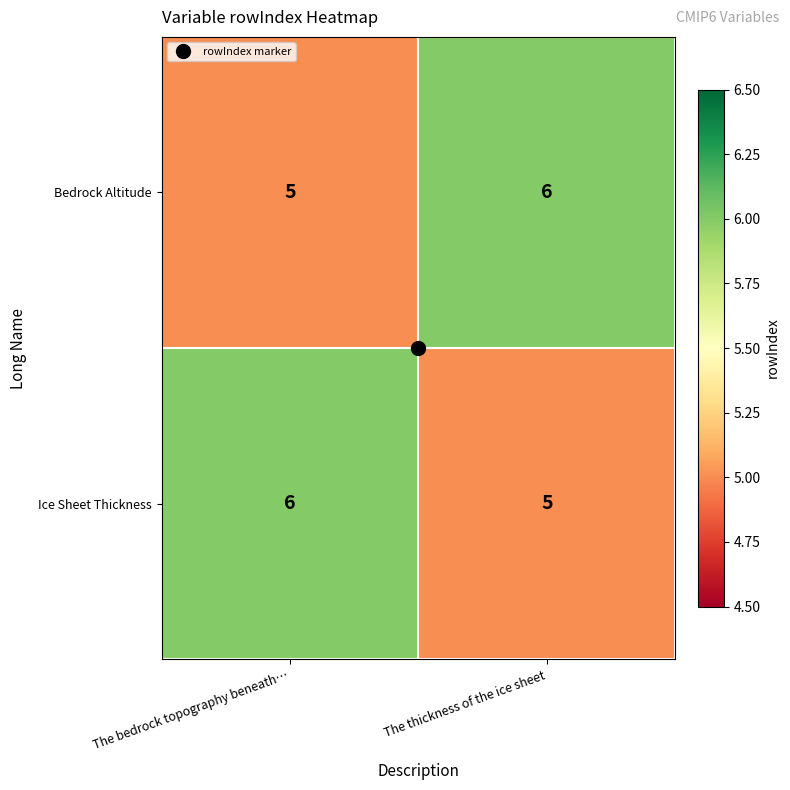

What is the sum of the Bedrock Altitude values at The bedrock topography beneath… and The thickness of the ice sheet?

11